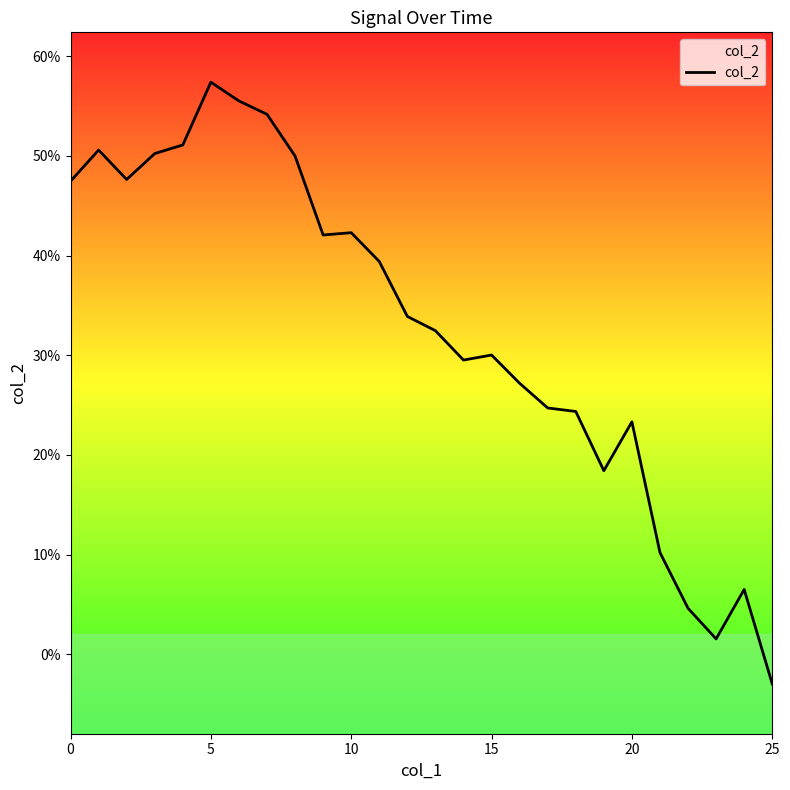

What is the greatest value displayed?

0.6